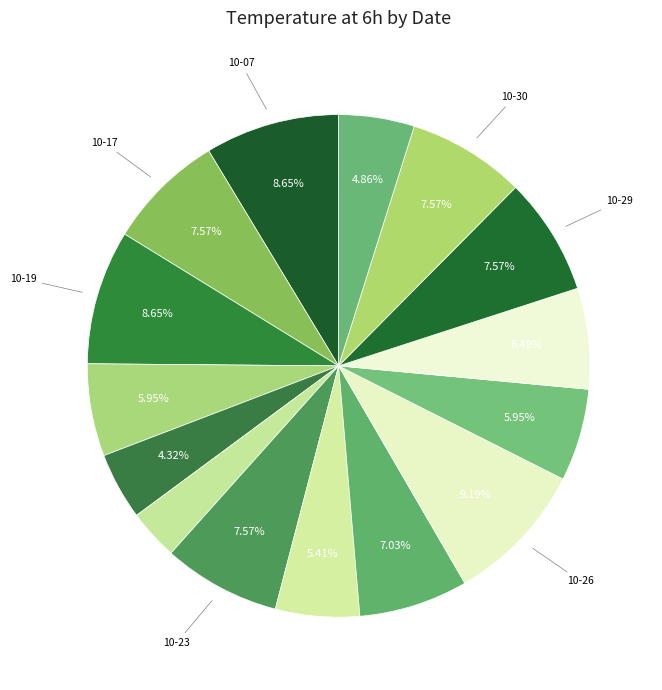

Rank the categories by value from lowest to highest.

2023-10-22, 2023-10-21, 2023-10-31, 2023-10-24, 2023-10-20, 2023-10-27, 2023-10-28, 2023-10-25, 2023-10-17, 2023-10-23, 2023-10-29, 2023-10-30, 2023-10-07, 2023-10-19, 2023-10-26